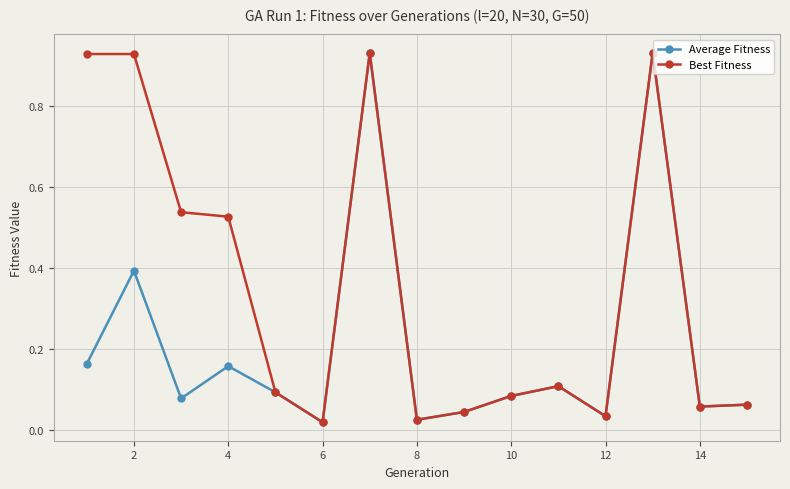

How many interior local peaks does the Average Fitness series have?

5